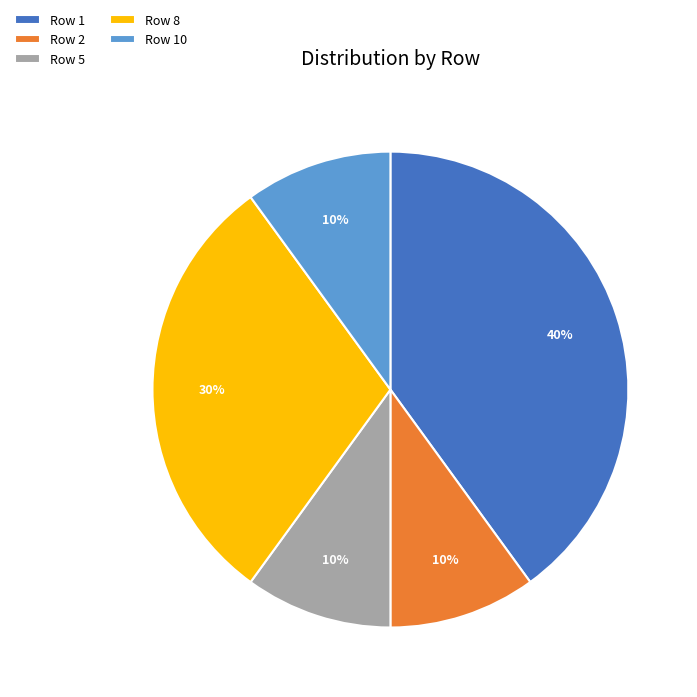

Is there a majority slice in this chart?

No